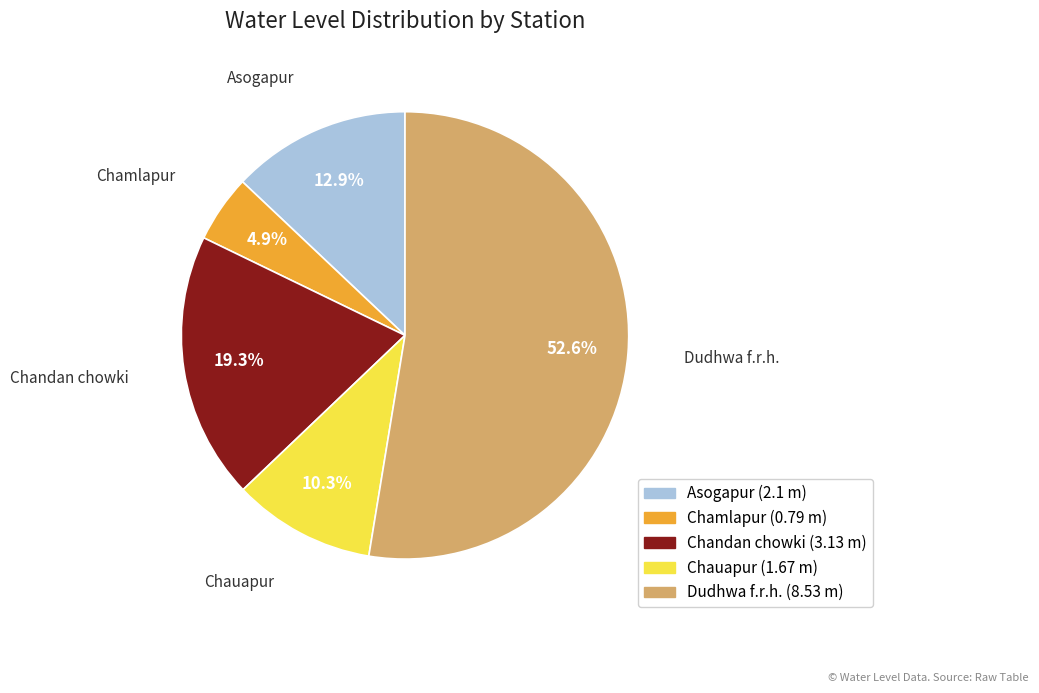

Which slice is the smallest?

Chamlapur